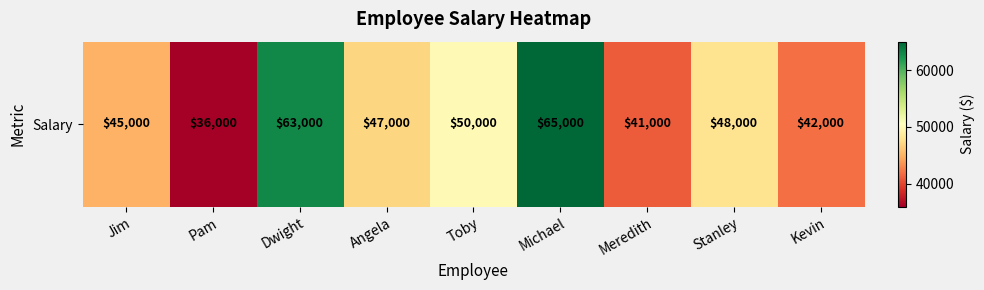

What is the minimum value shown in the chart?

36000